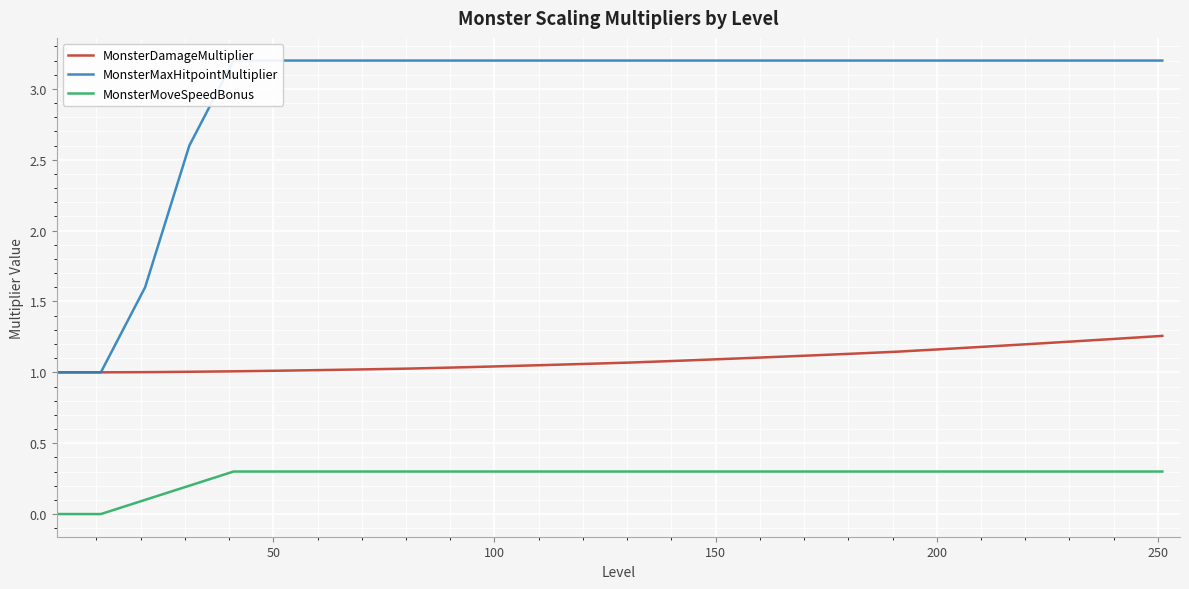

Rank the series by their maximum value, from highest to lowest.

MonsterMaxHitpointMultiplier, MonsterDamageMultiplier, MonsterMoveSpeedBonus